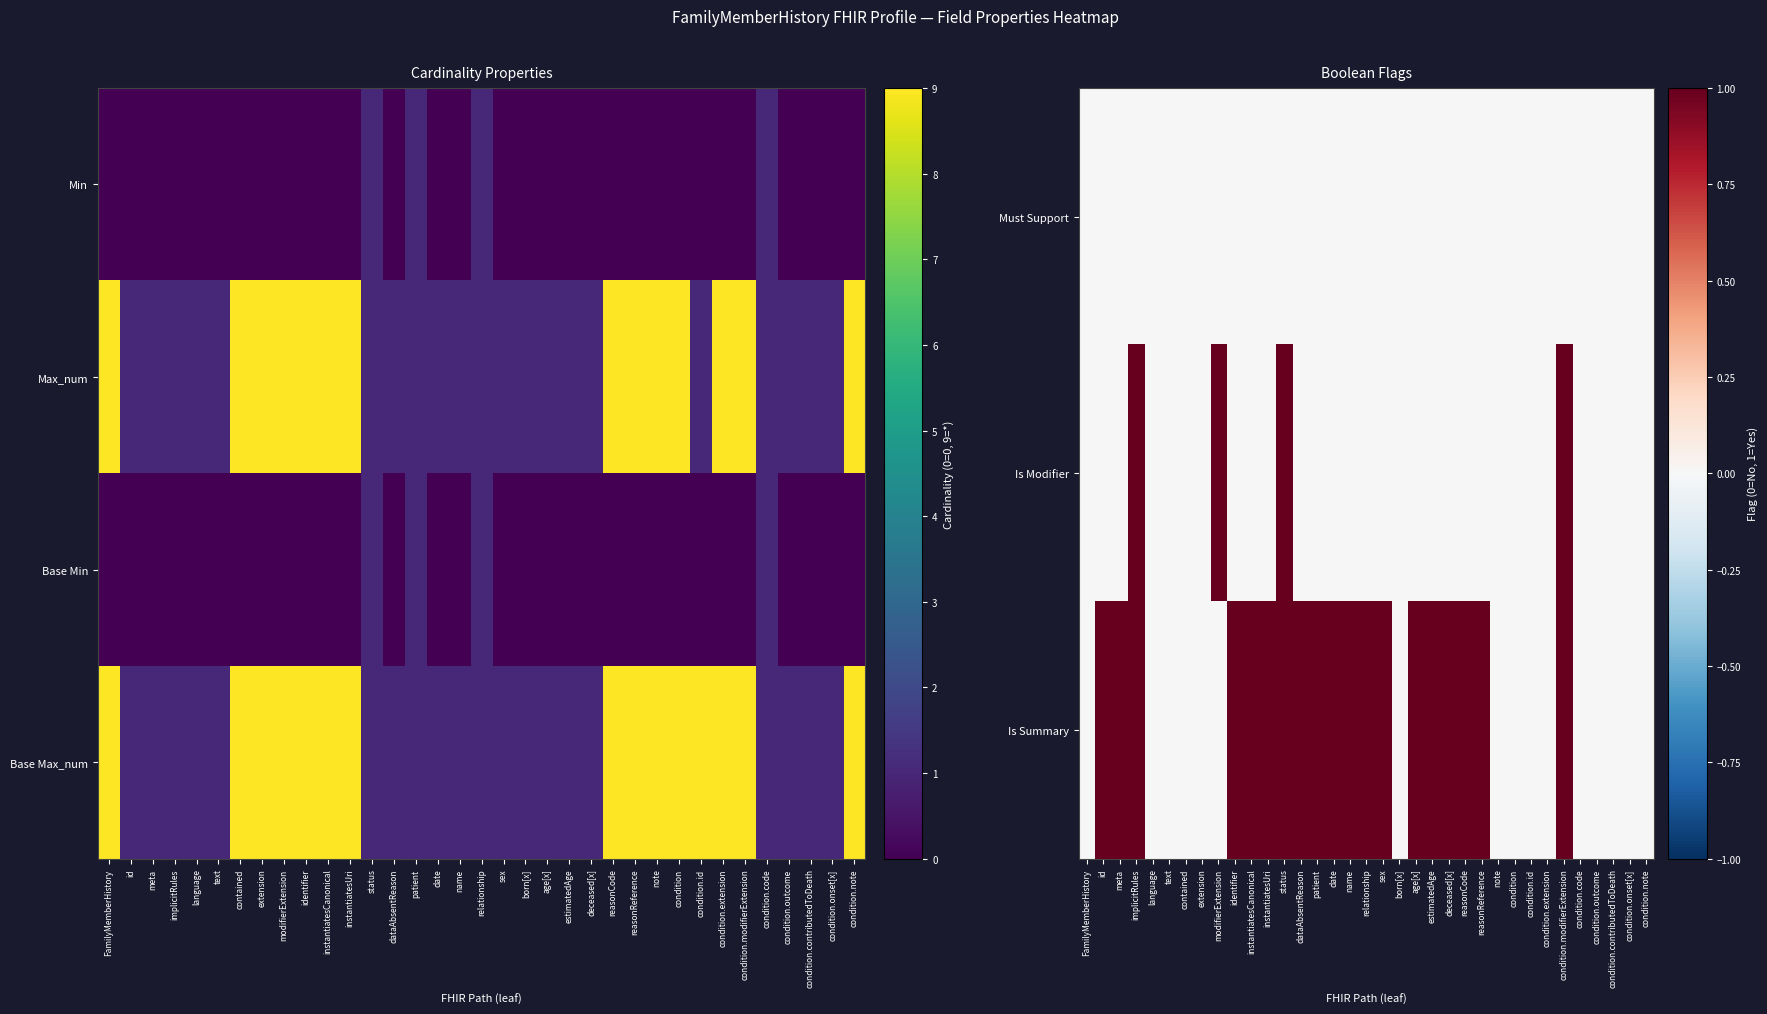

At which category is the sum across all series the highest?

condition.modifierExtension